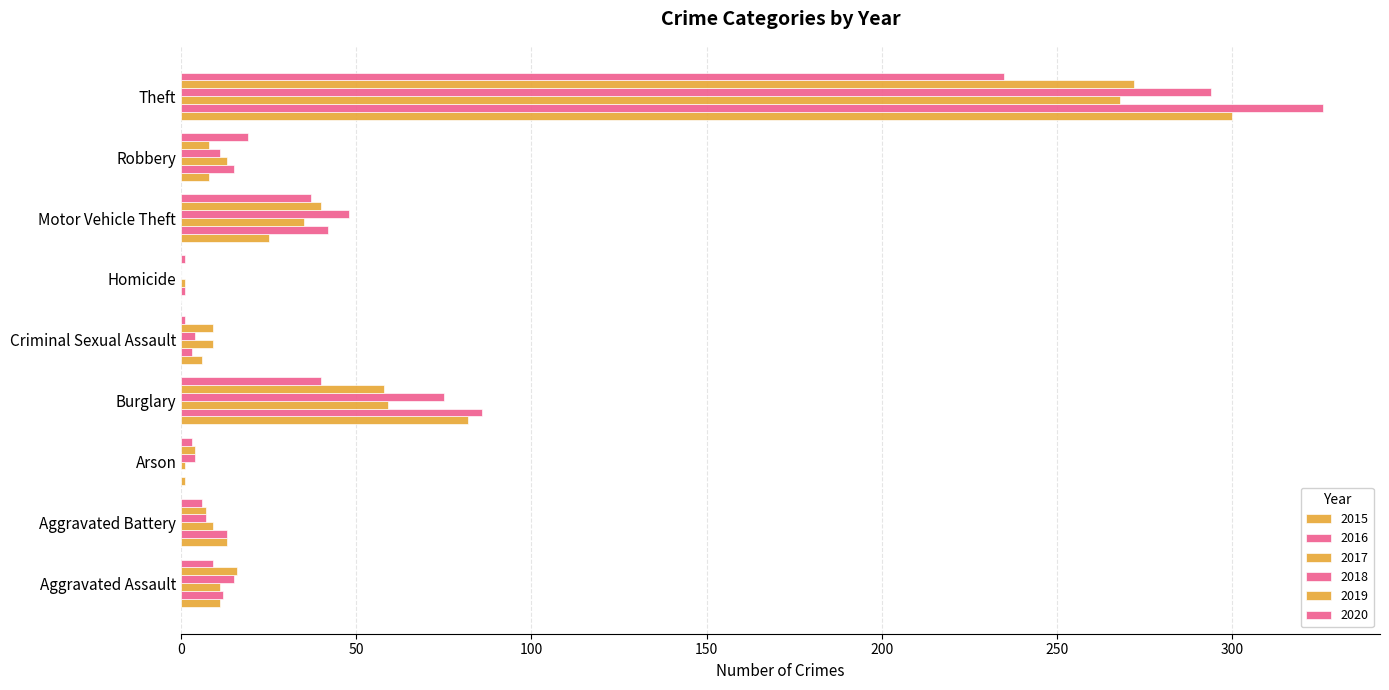

What is the average value of the 2016 series?

55